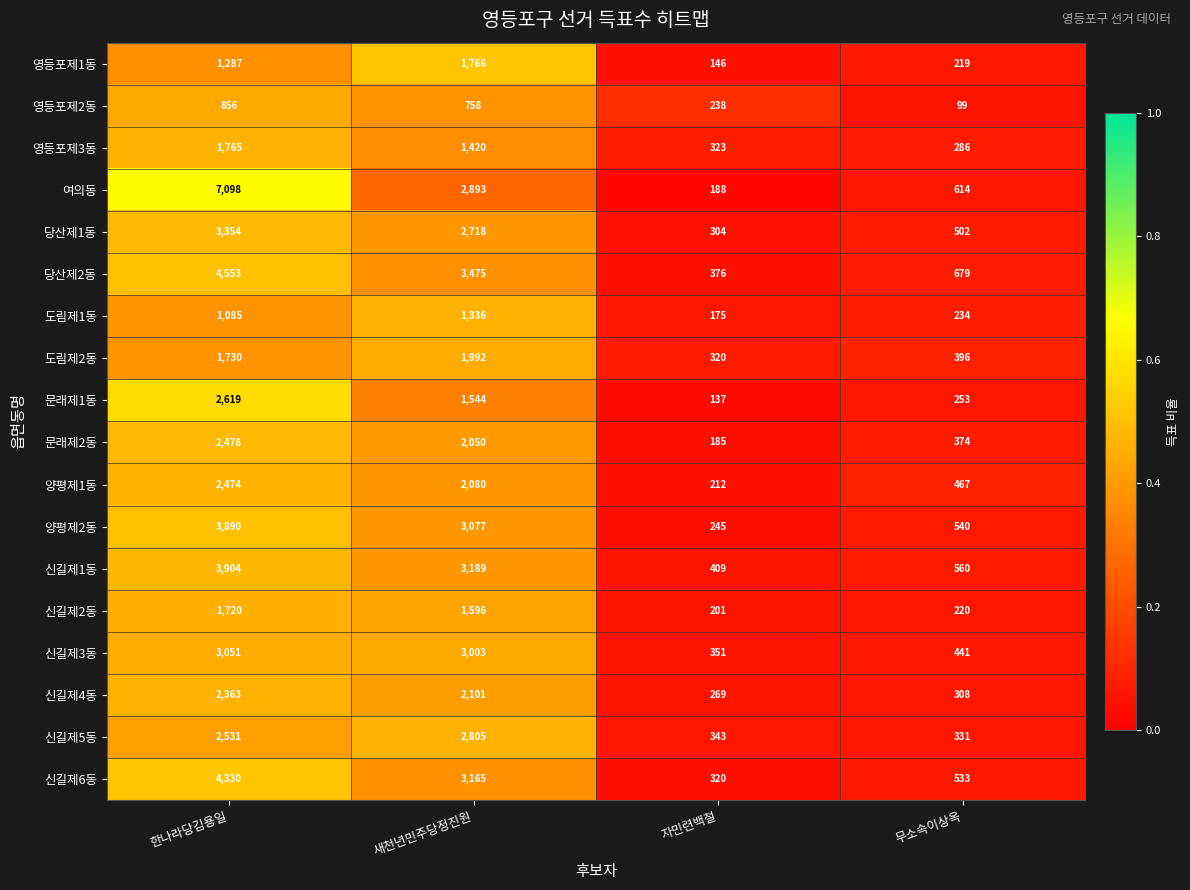

What is the smallest value displayed?

99